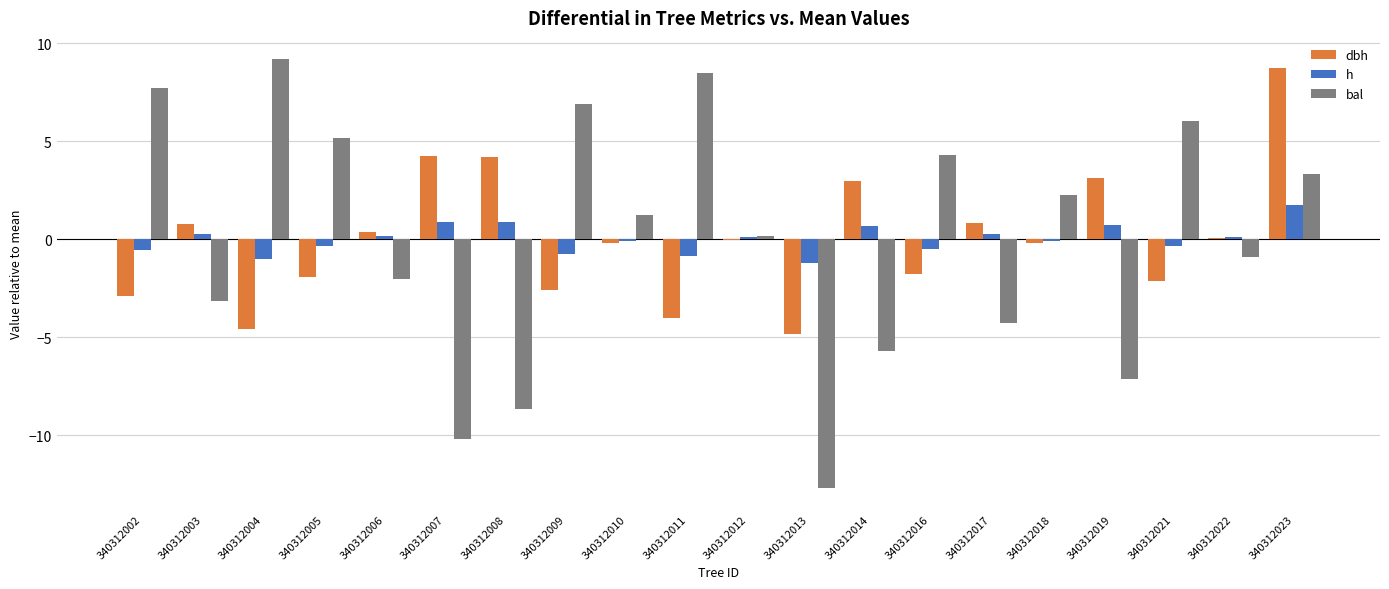

At which category is the sum across all series the highest?

340312023